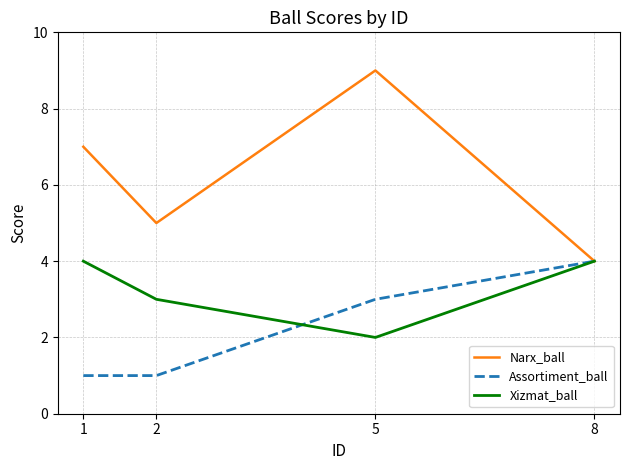

Which series has the widest spread of values?

Narx_ball